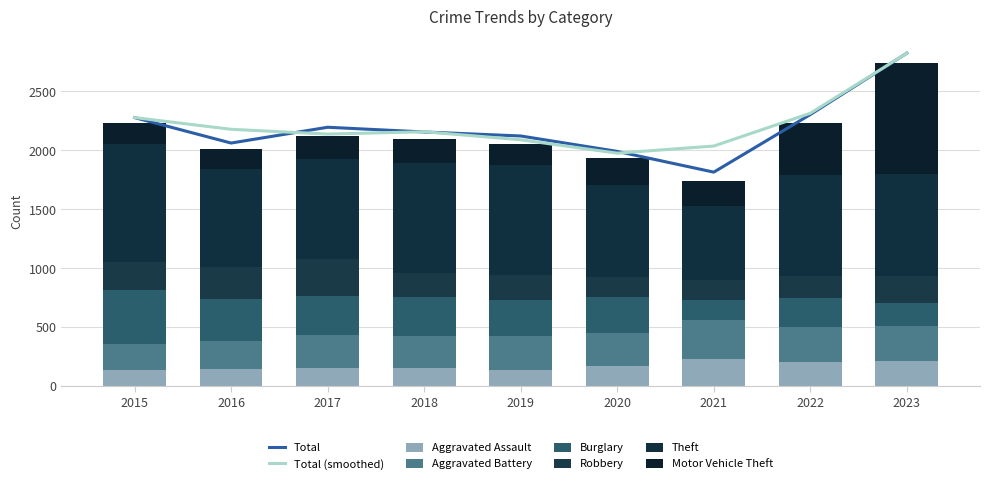

Which category has the lowest value across all series?

2015